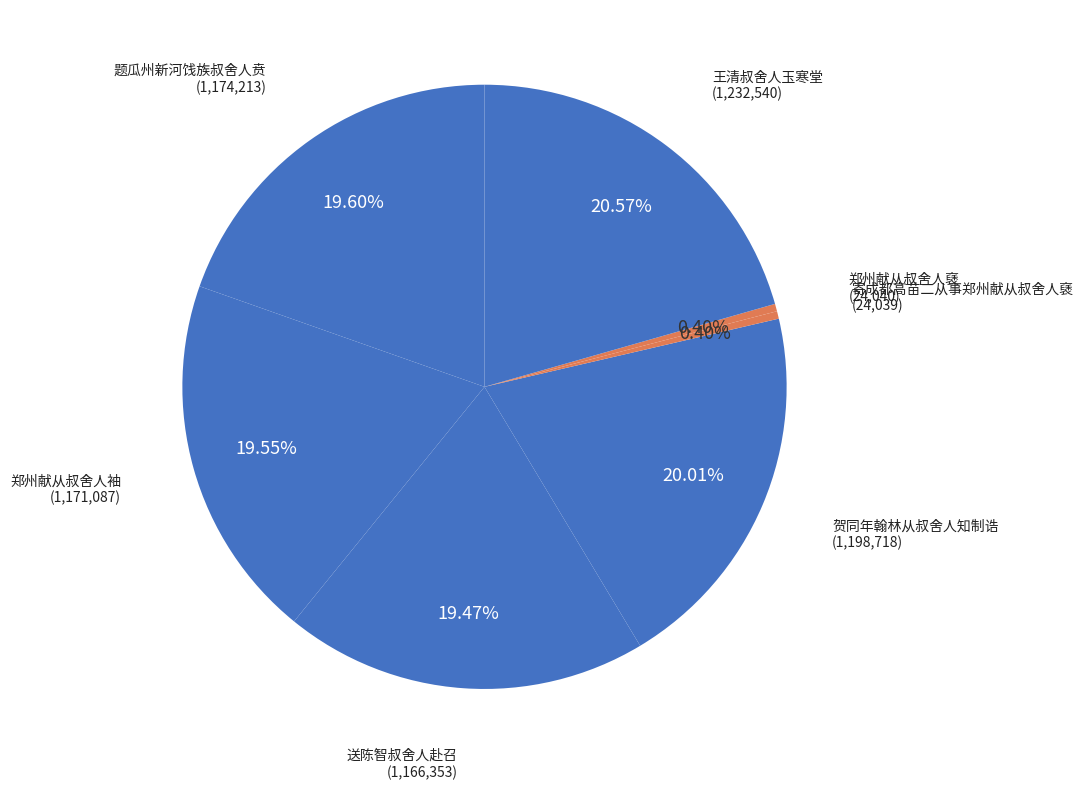

Rank the categories by value from highest to lowest.

王清叔舍人玉寒堂, 贺同年翰林从叔舍人知制诰, 题瓜州新河饯族叔舍人贲, 郑州献从叔舍人袖, 送陈智叔舍人赴召, 郑州献从叔舍人褎, 寄成都高苗二从事郑州献从叔舍人褎